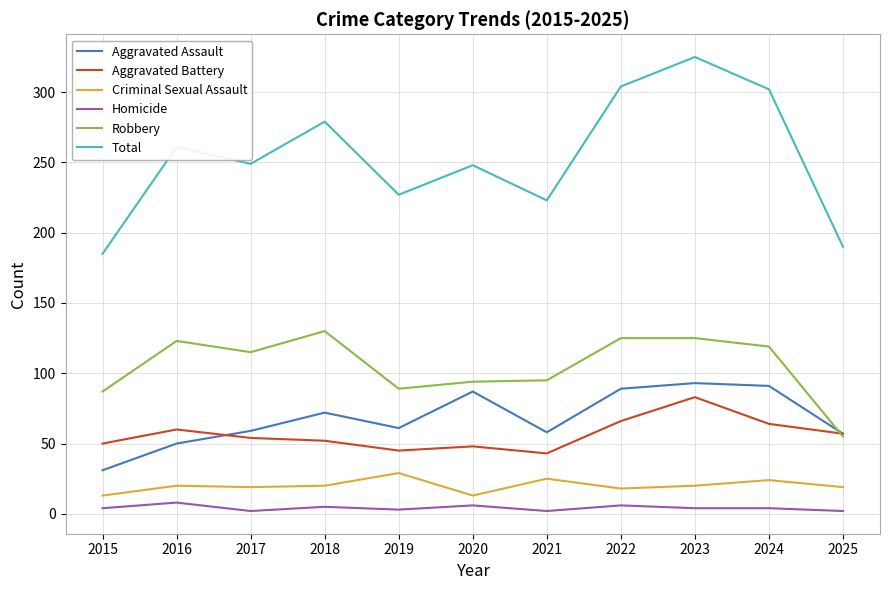

At 2016, list the series in order from smallest to largest.

Homicide, Criminal Sexual Assault, Aggravated Assault, Aggravated Battery, Robbery, Total